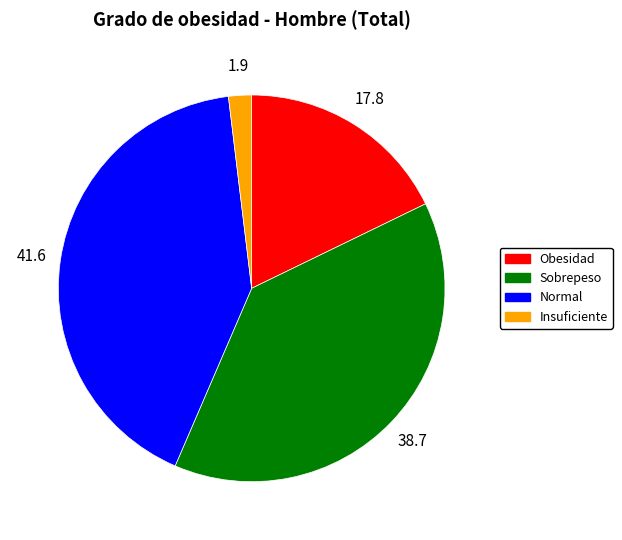

Rank the categories by value from highest to lowest.

Normal, Sobrepeso, Obesidad, Insuficiente